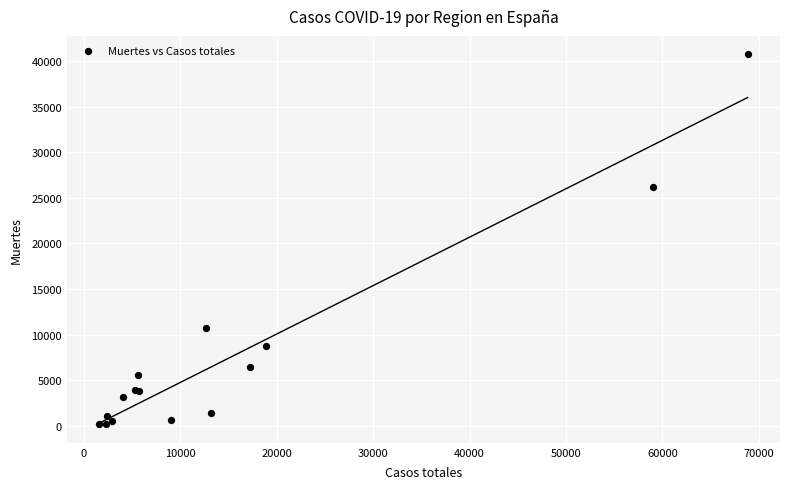

What Y value in the scatter plot is closest to 20442?

26203